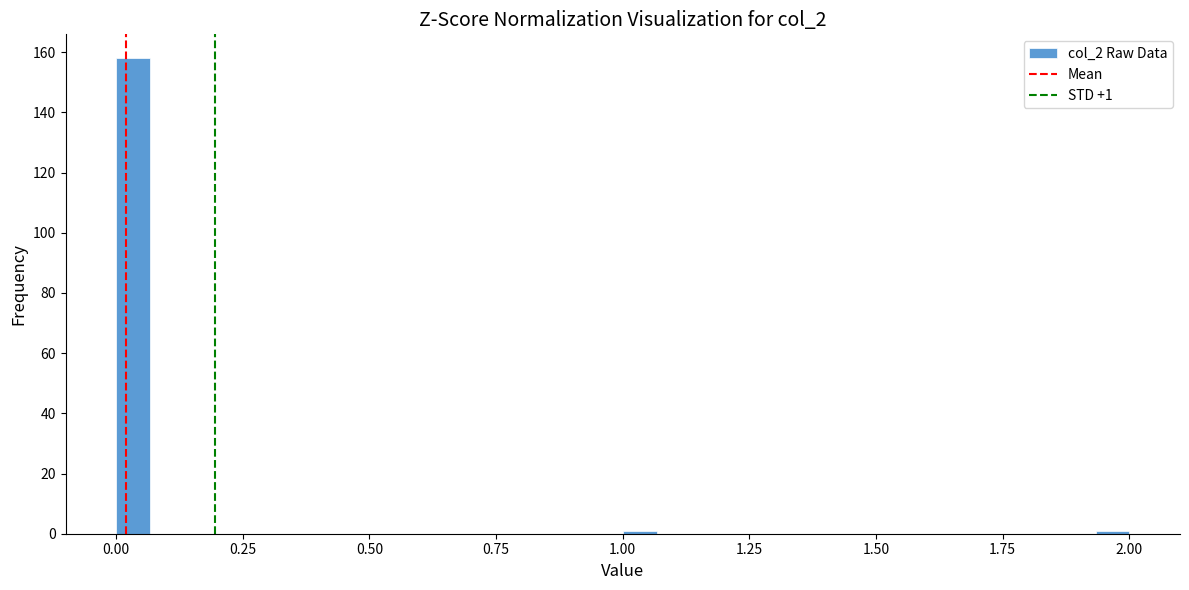

Read against the x-axis, roughly where is the centre of the tallest bar?

0.05